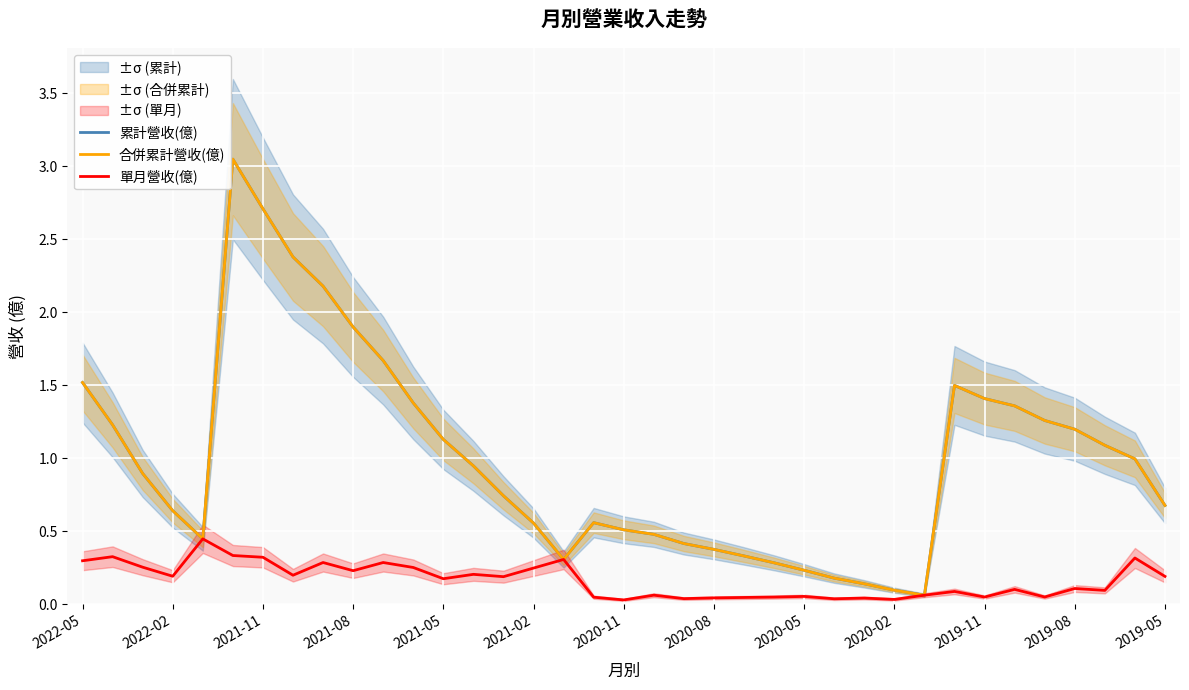

Which series has the largest range (max minus min)?

累計營收(億)